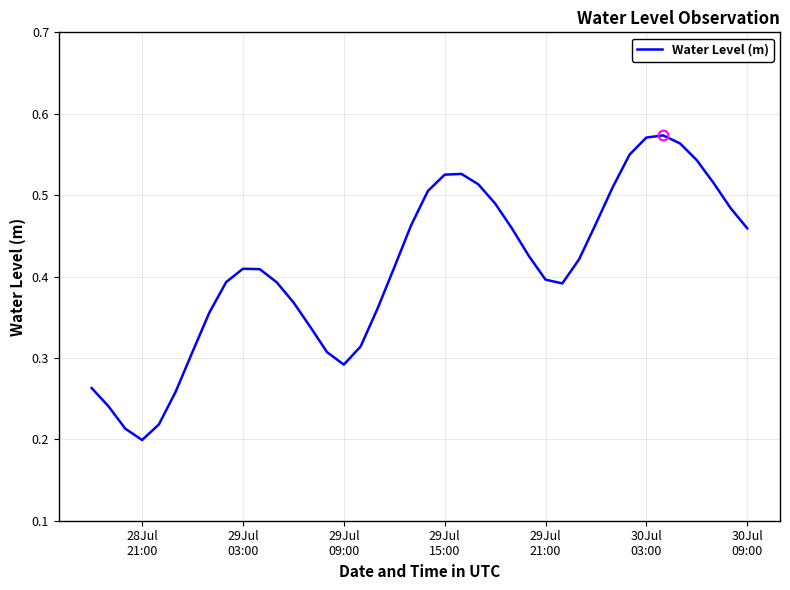

Does the chart have visible grid lines?

Yes